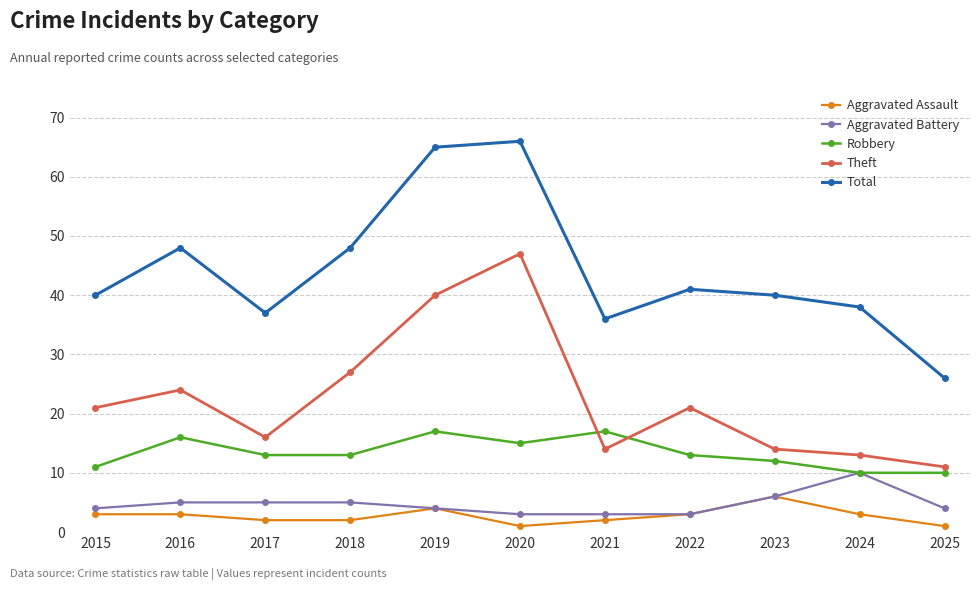

Is the value of Aggravated Assault at 2015 greater than the value of Theft at 2017?

No